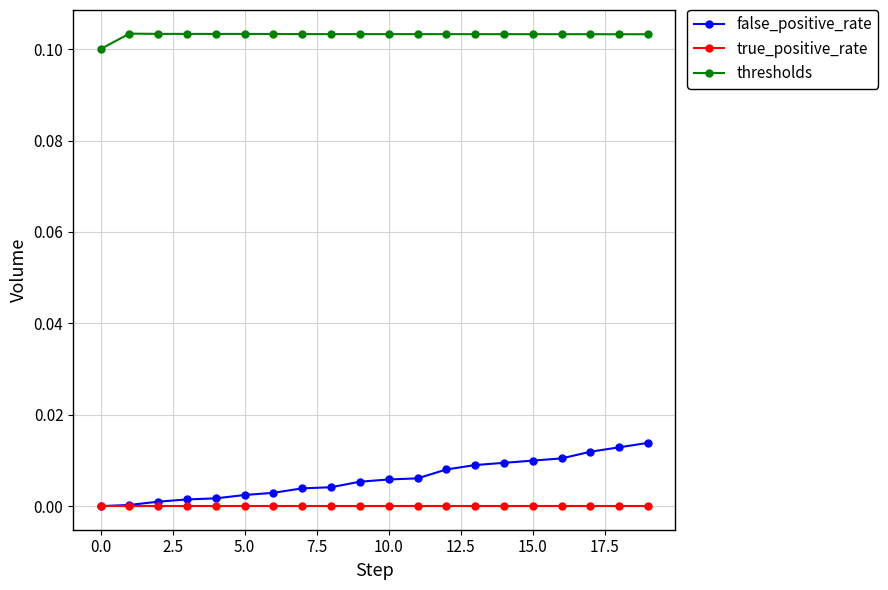

Which series has the largest range (max minus min)?

false_positive_rate